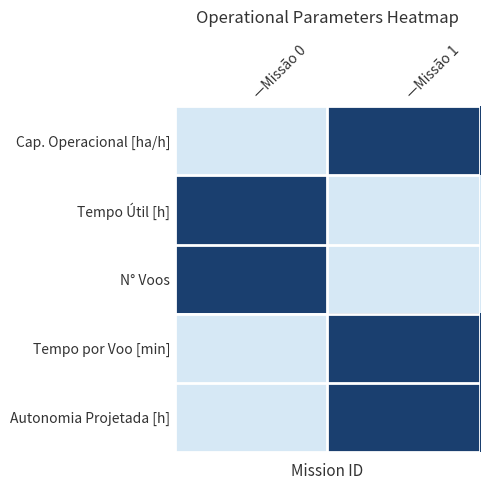

At how many categories does at least one series exceed 0?

2